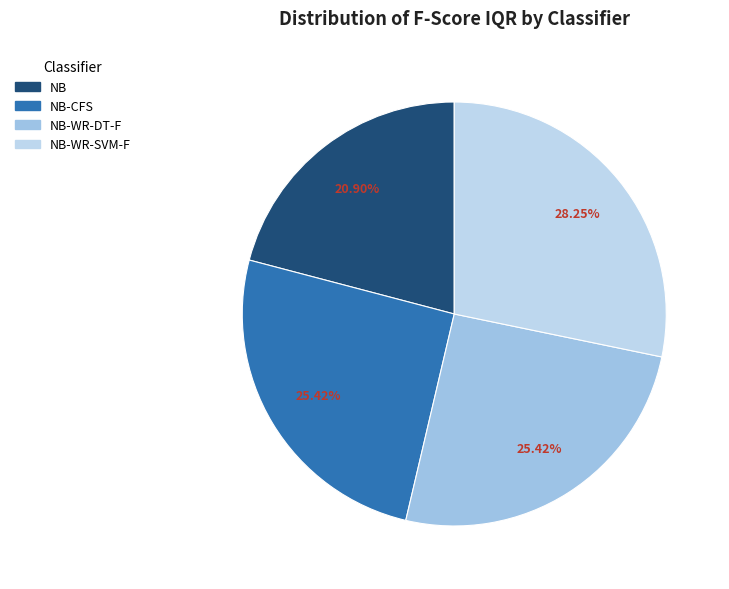

How many segments does this pie chart have?

4